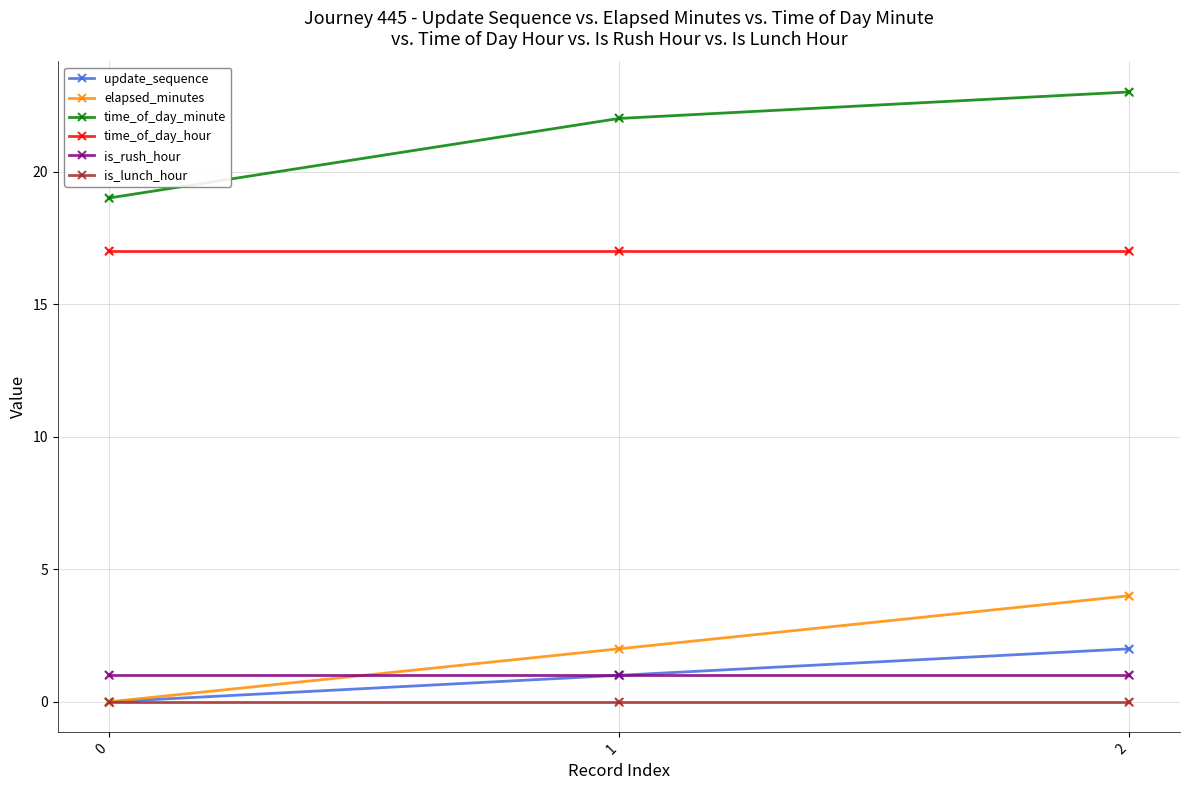

What is the total value across all series at 2?

47